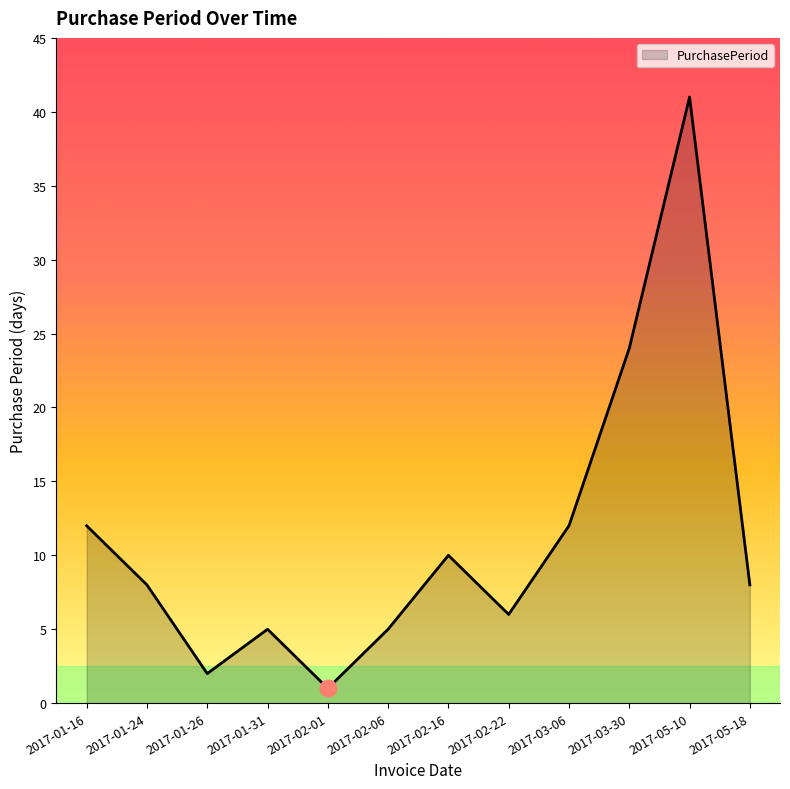

What is the ratio of the value at 2017-05-10 to the value at 2017-03-30?

1.7